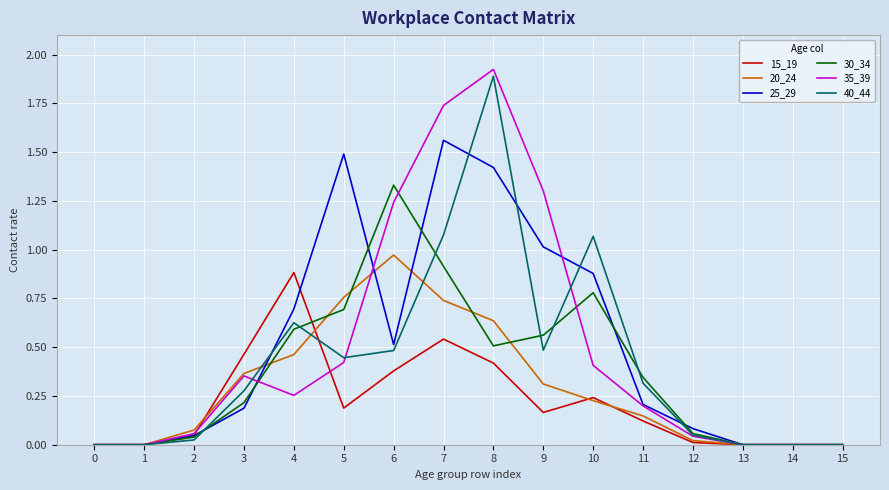

Between 1 and 6, which series saw the biggest shift?

30_34